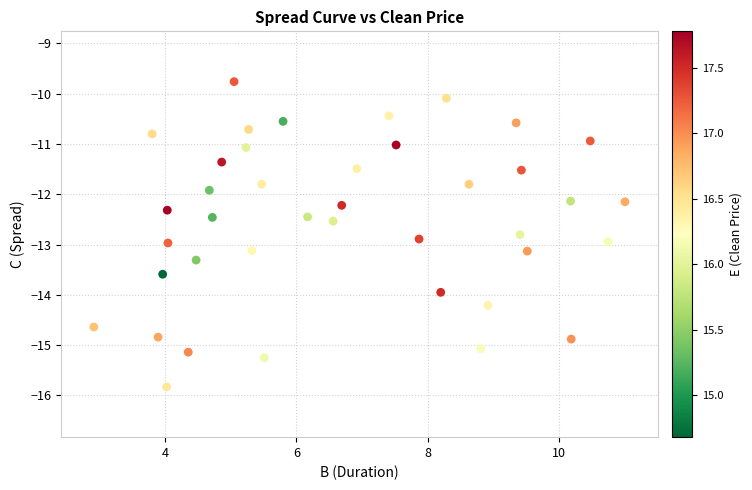

What is the range of Y values (max minus min)?

6.1